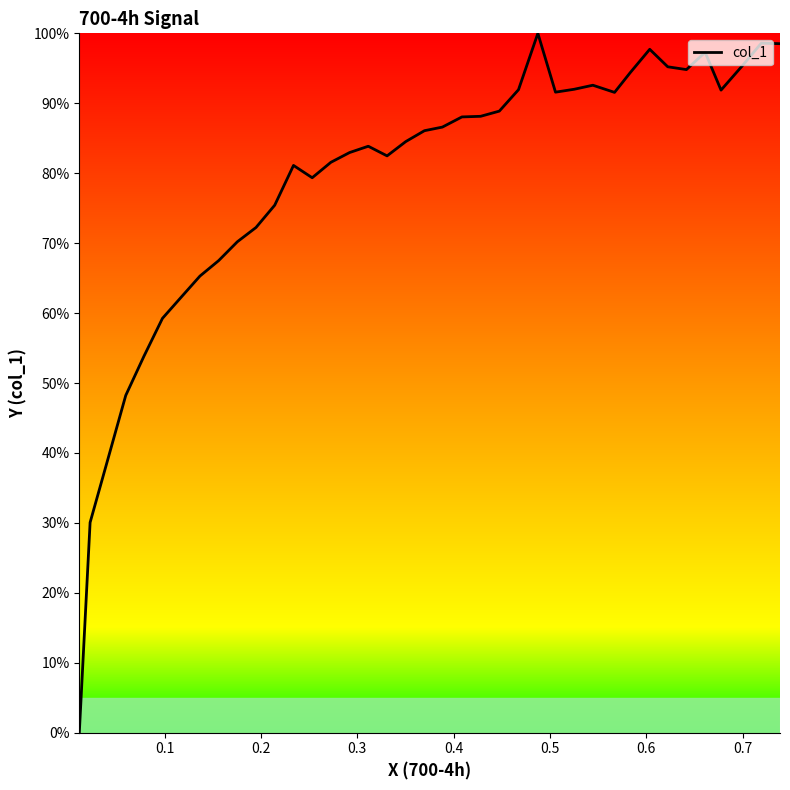

What is the difference between the maximum and minimum values?

100.0